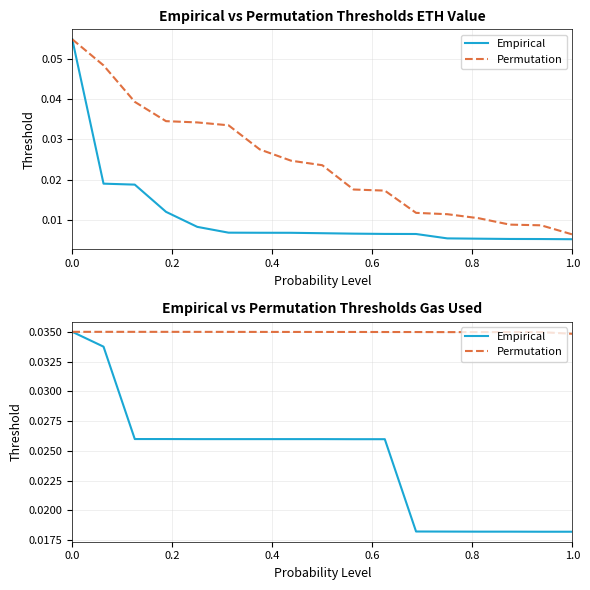

Between 0.0 and 0.2, which series saw the biggest shift?

Empirical